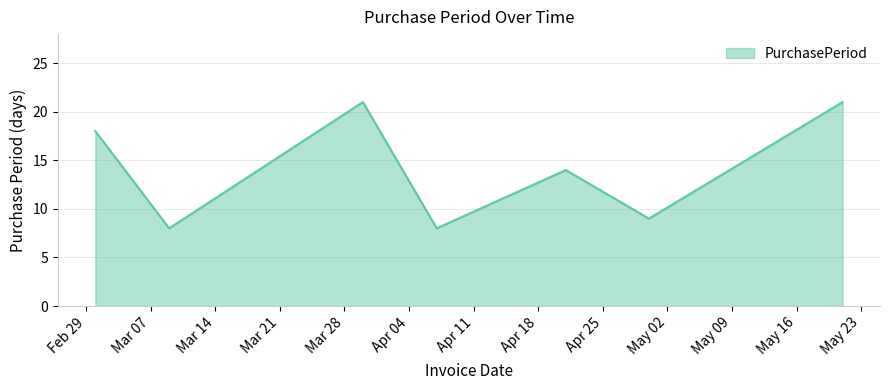

True or false: there are more than 2 points higher than both neighbors.

False